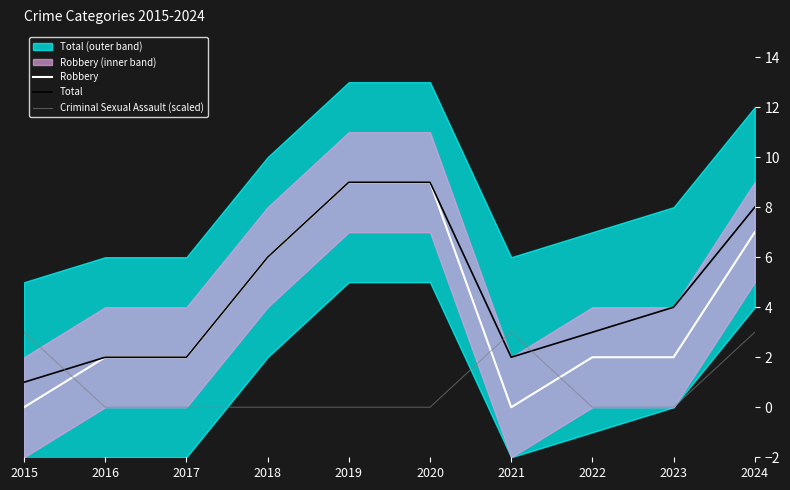

Which series ends up on top after the final intersection of Criminal Sexual Assault (scaled) and Robbery?

Robbery